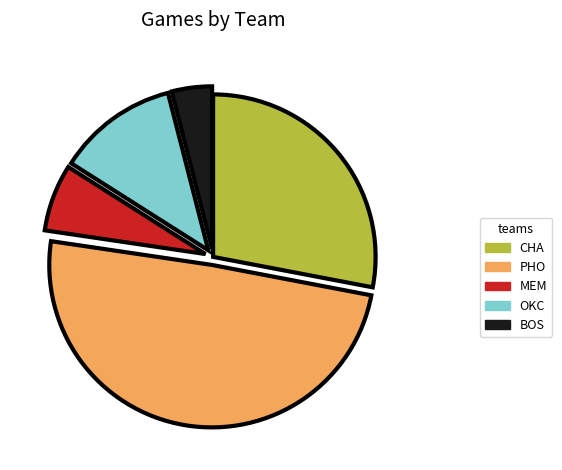

What is the ratio of the value at MEM to the value at BOS?

1.7